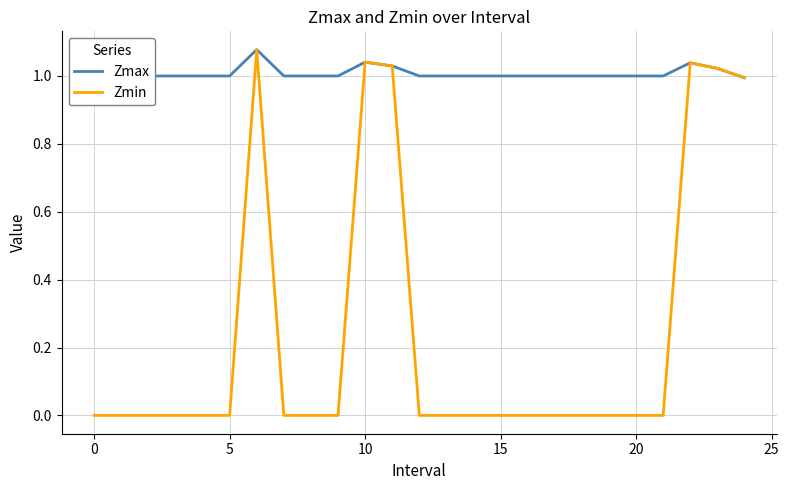

True or false: Zmin has more than 0 interior local peaks.

True